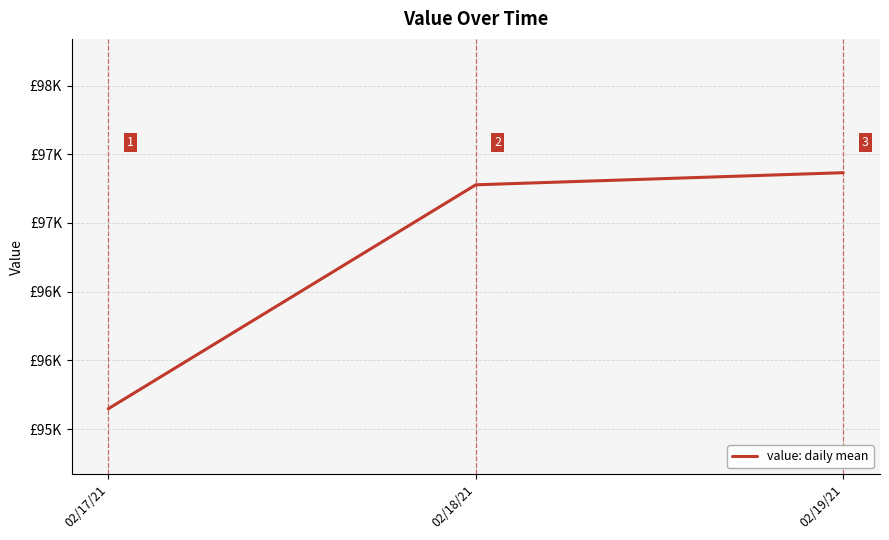

Reading left to right, what are all the values shown in this chart?

95647.8	97277.6	97365.8